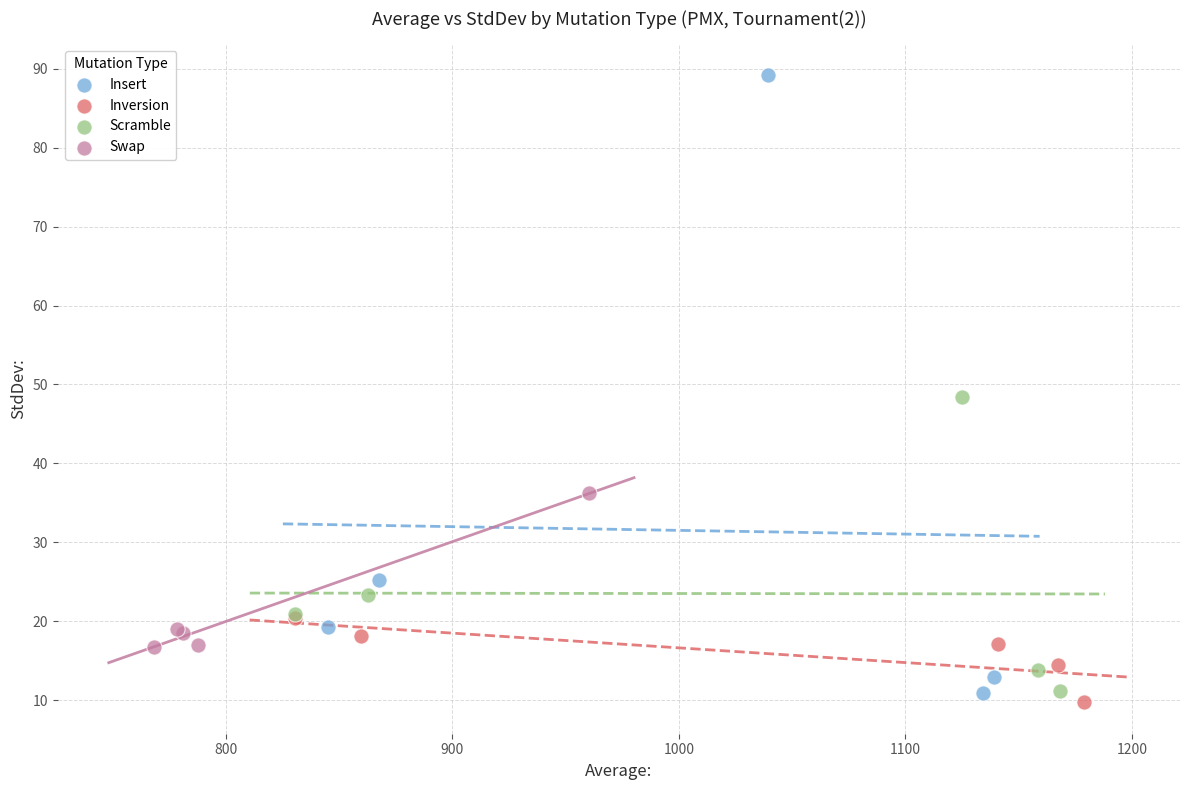

Which series contains the highest Y value?

Insert